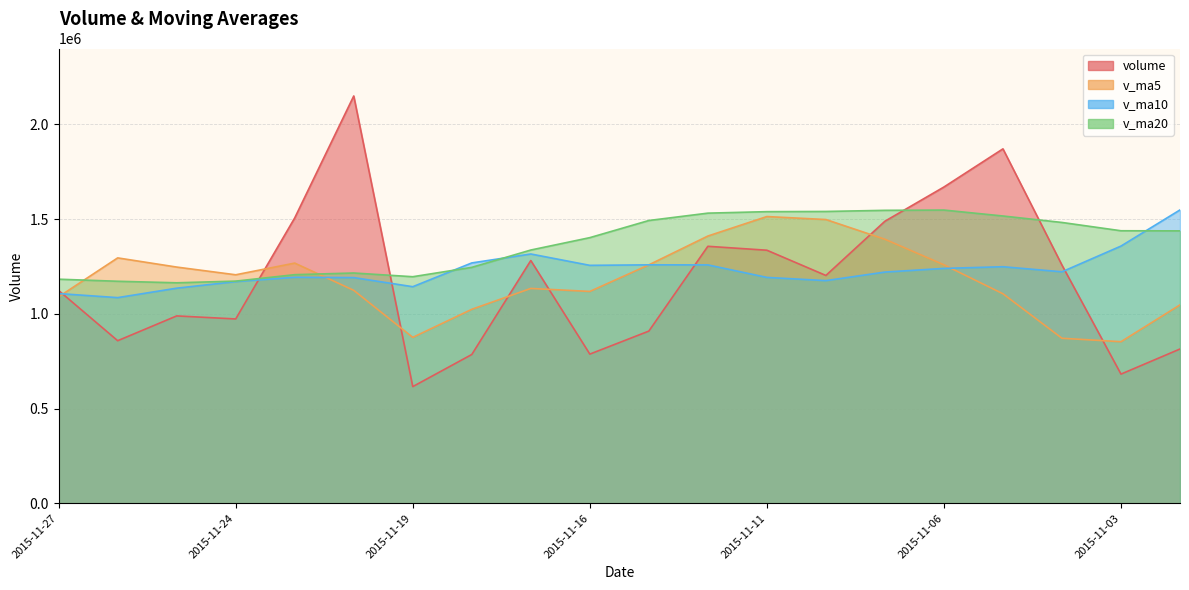

What is the minimum value for v_ma20?

1163492.2